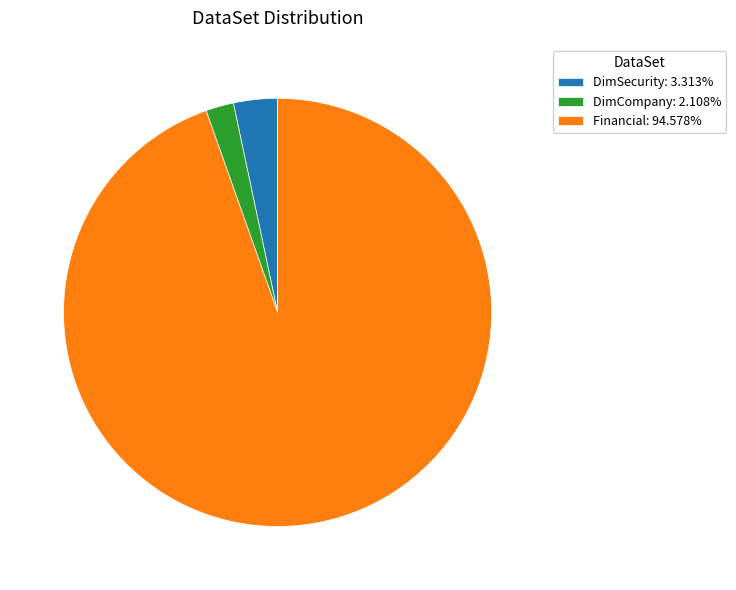

Is the sum of DimCompany: 2.108% and DimSecurity: 3.313% greater than half?

No